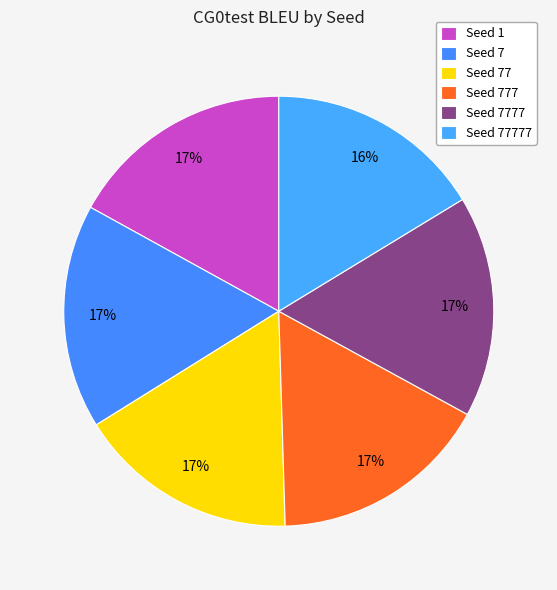

Count the number of slices in the pie.

6